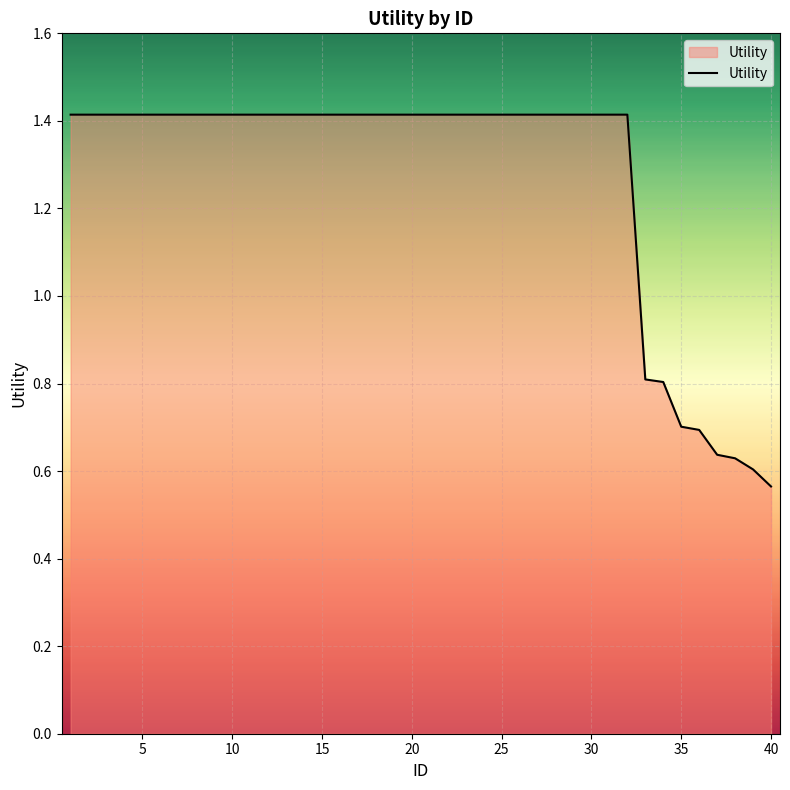

What is the maximum value shown in the chart?

1.4